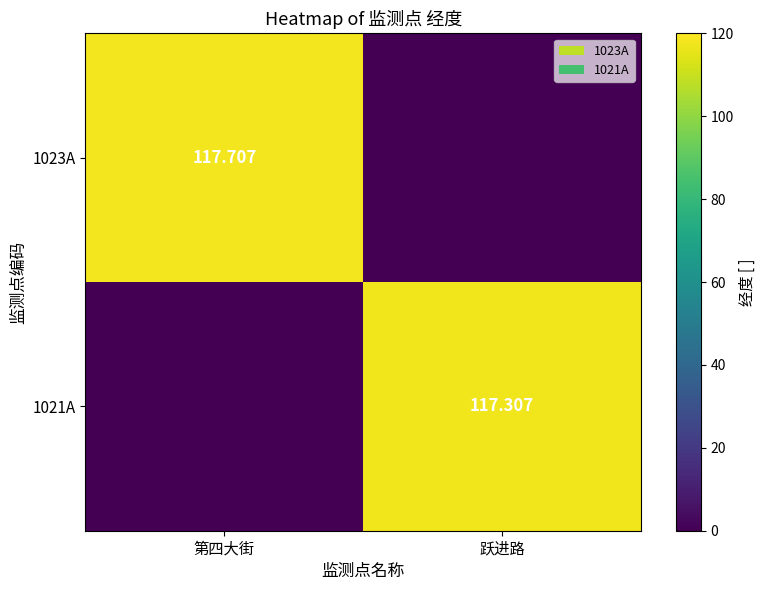

Is the value of 1023A at 第四大街 greater than the value of 1021A at 跃进路?

Yes